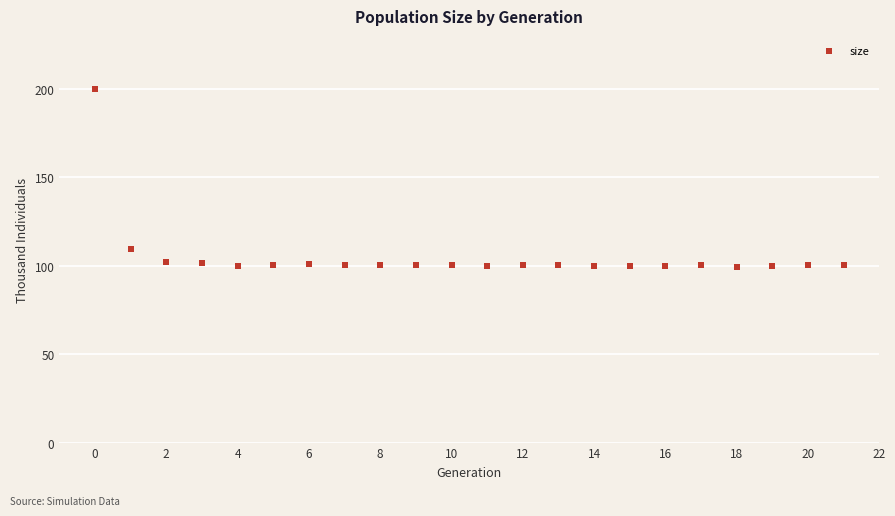

What is the range of Y values (max minus min)?

100.7